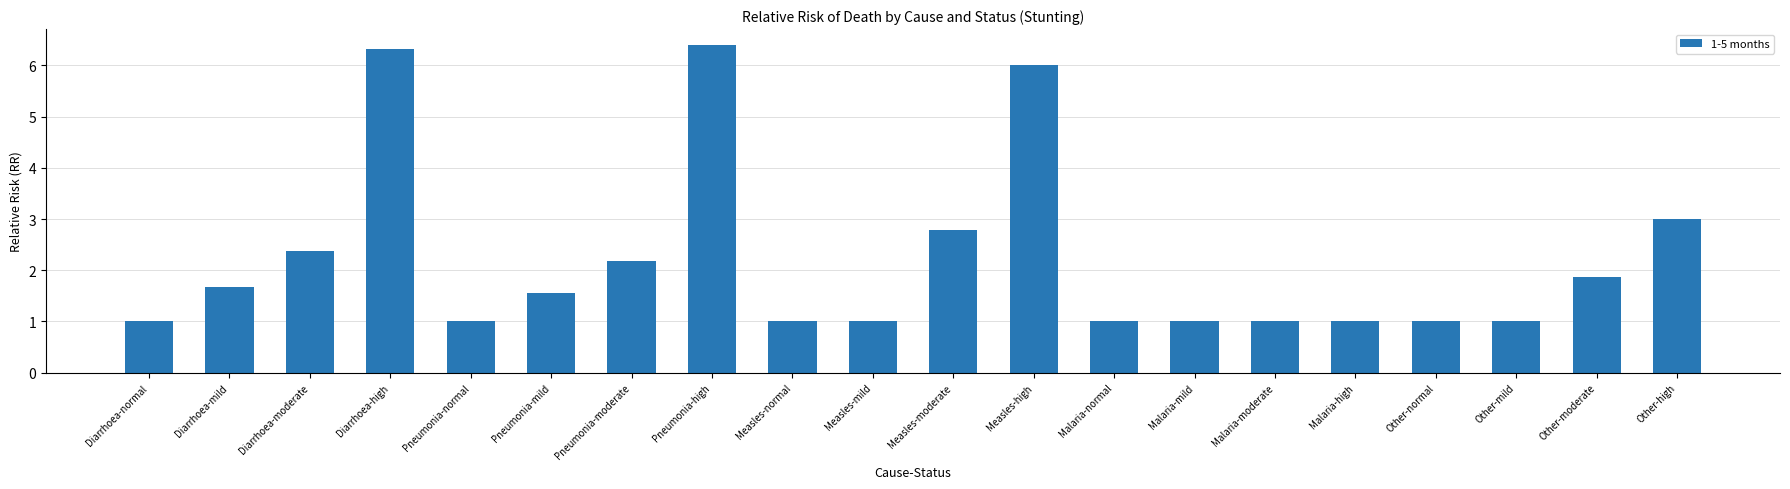

What is the approximate value at Measles-mild?

1.0